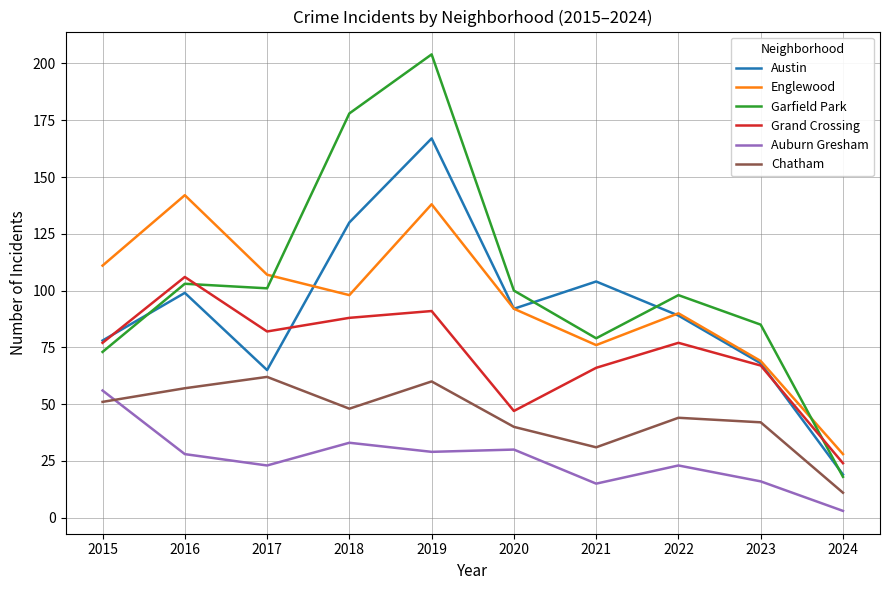

Where do Auburn Gresham and Chatham first cross each other?

2015 and 2016